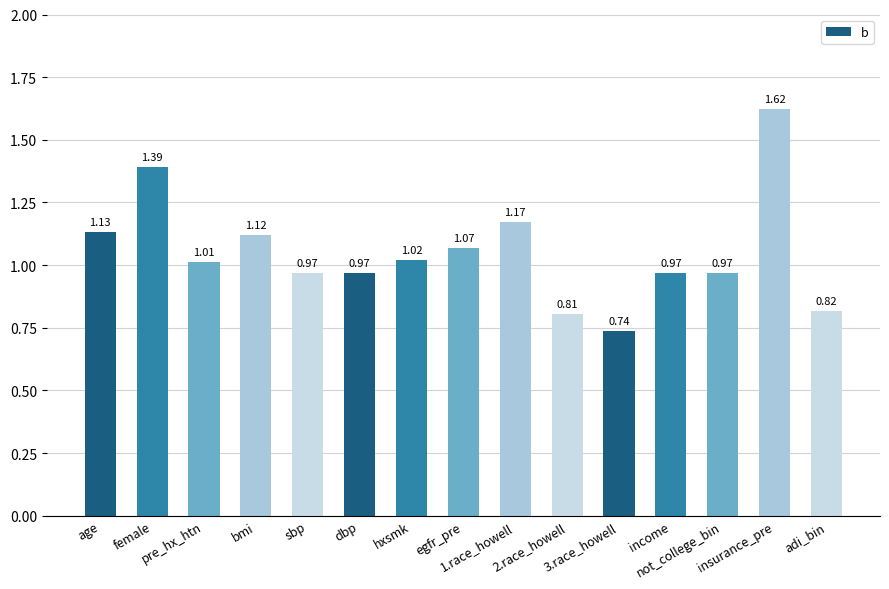

What is the label of the 5th bar from the right?

3.race_howell